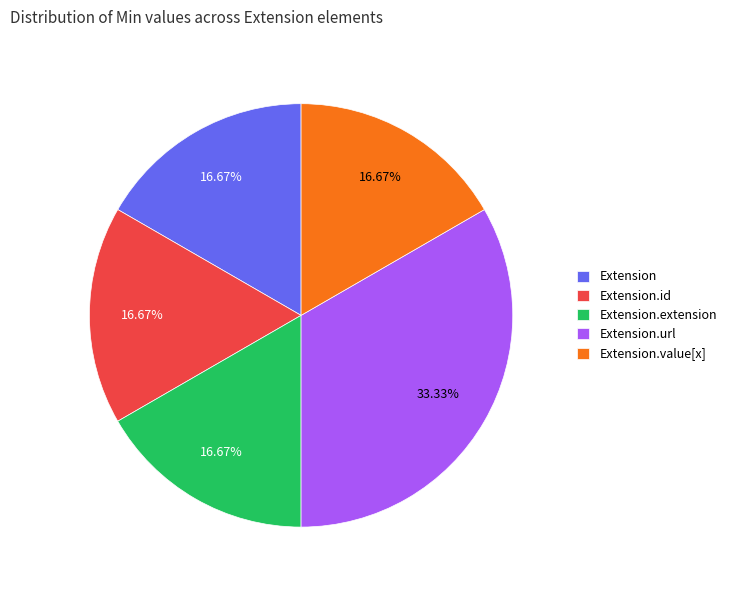

Does Extension account for over 50% of the chart?

No